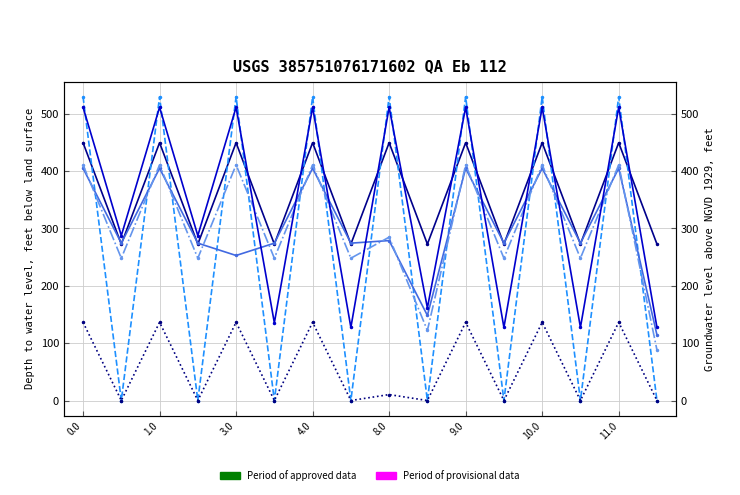

Reading right to left, extract all data points from this chart.

col_1: 272.7	449.5	272.7	449.5	272.7	449.5	272.7	449.5	272.7	449.5	272.7	449.5	272.7	449.5	272.7	449.5
col_18: 0.0	529.6	0.0	529.6	0.0	529.6	0.0	529.6	0.0	529.6	0.0	529.6	0.0	529.6	0.0	529.6
col_4: 114.4	404.9	274.4	404.9	274.4	404.9	148.4	278.9	274.4	404.9	274.4	252.9	274.4	404.9	274.4	404.9
col_5: 88.1	410.8	248.1	410.8	248.1	410.8	122.1	284.8	248.1	410.8	248.1	410.8	248.1	410.8	248.1	410.8
col_7: 0.0	136.4	0.0	136.4	0.0	136.4	0.0	10.4	0.0	136.4	0.0	136.4	0.0	136.4	0.0	136.4
col_23: 127.5	511.3	127.5	511.3	127.5	511.3	161.5	511.3	127.5	511.3	135.5	511.3	287.5	511.3	287.5	511.3